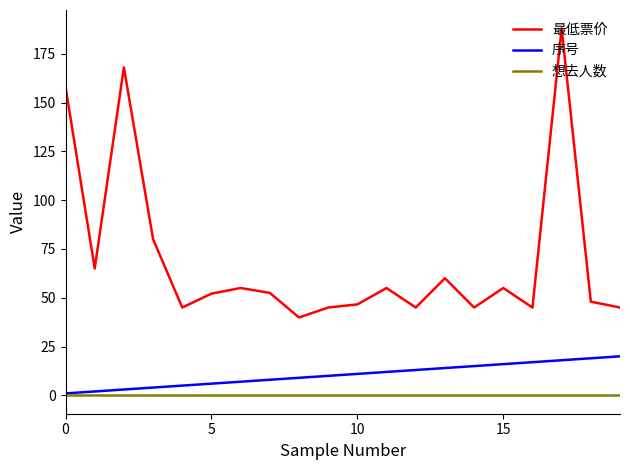

List the series in order of their overall mean, highest first.

最低票价, 序号, 想去人数